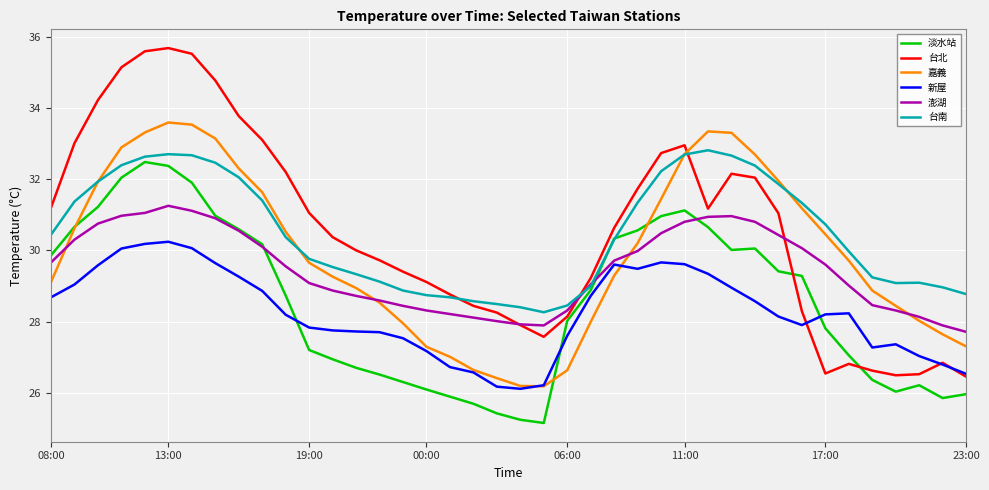

Which series has the widest spread of values?

台北